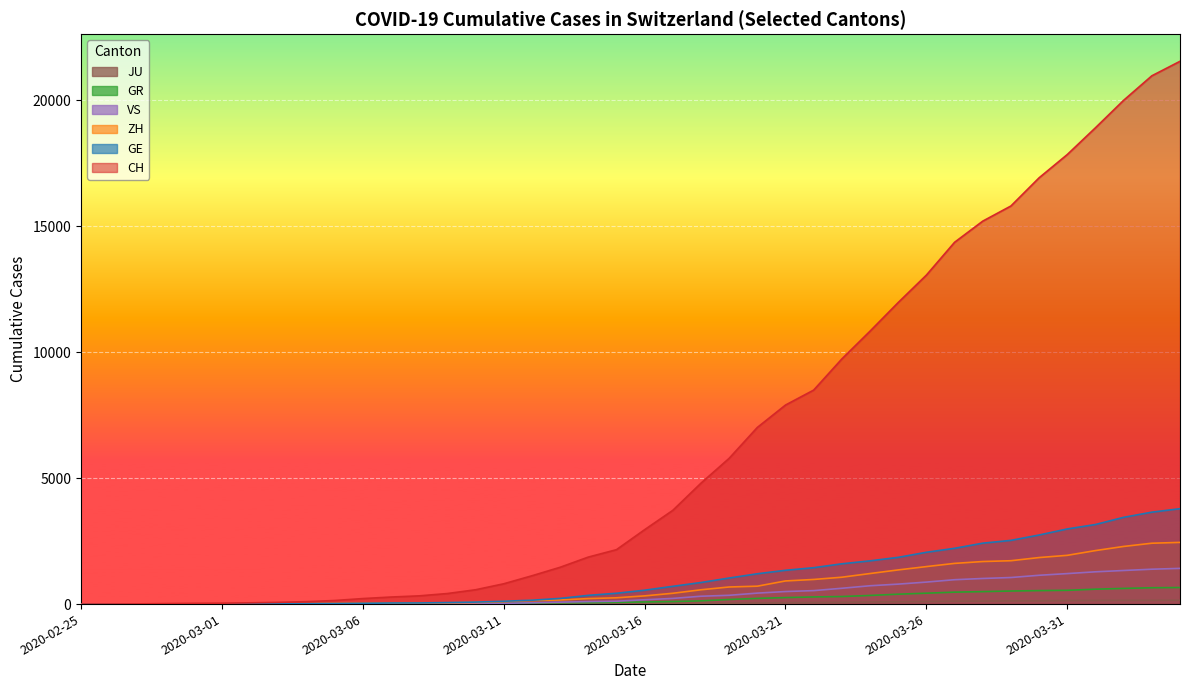

What position from the left is 2020-03-08?

13